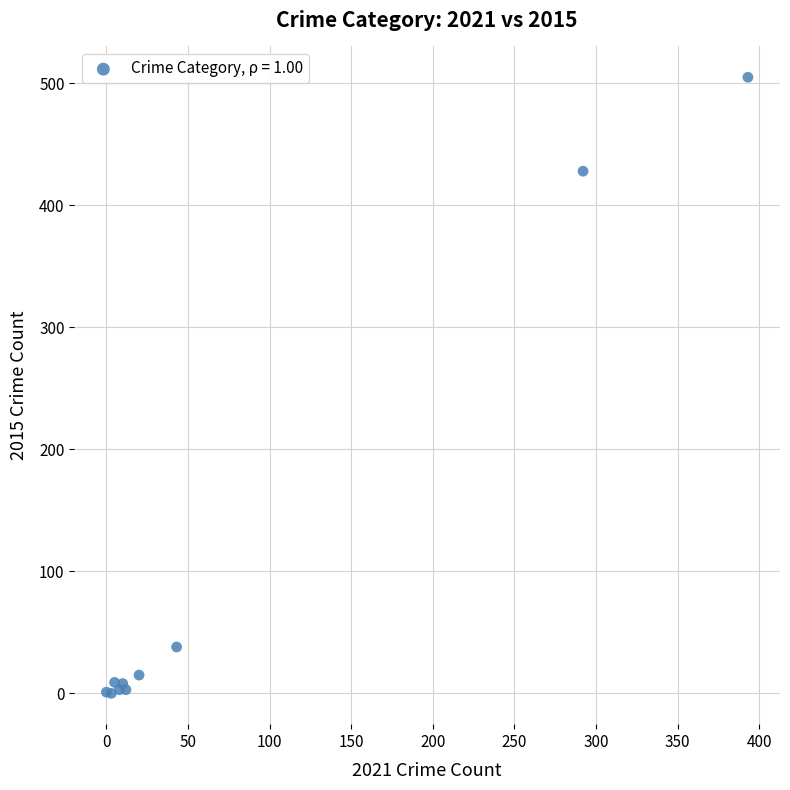

What Y value in the scatter plot is closest to 252?

428